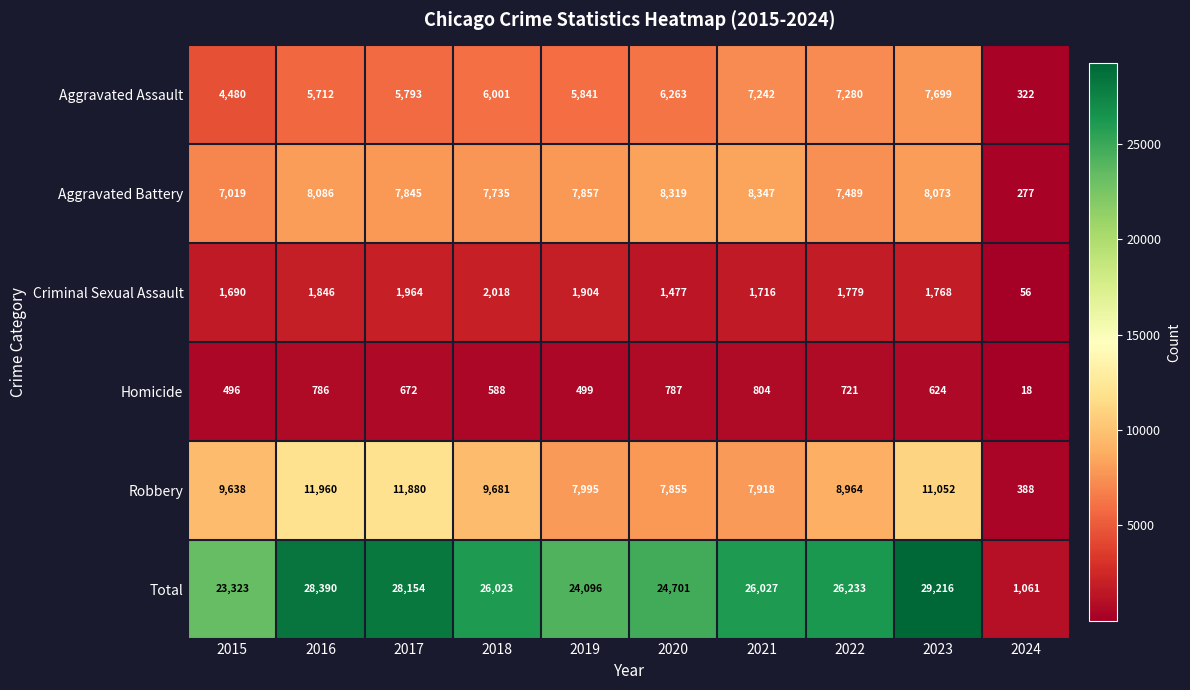

How many data points in Robbery are less than 9638?

5